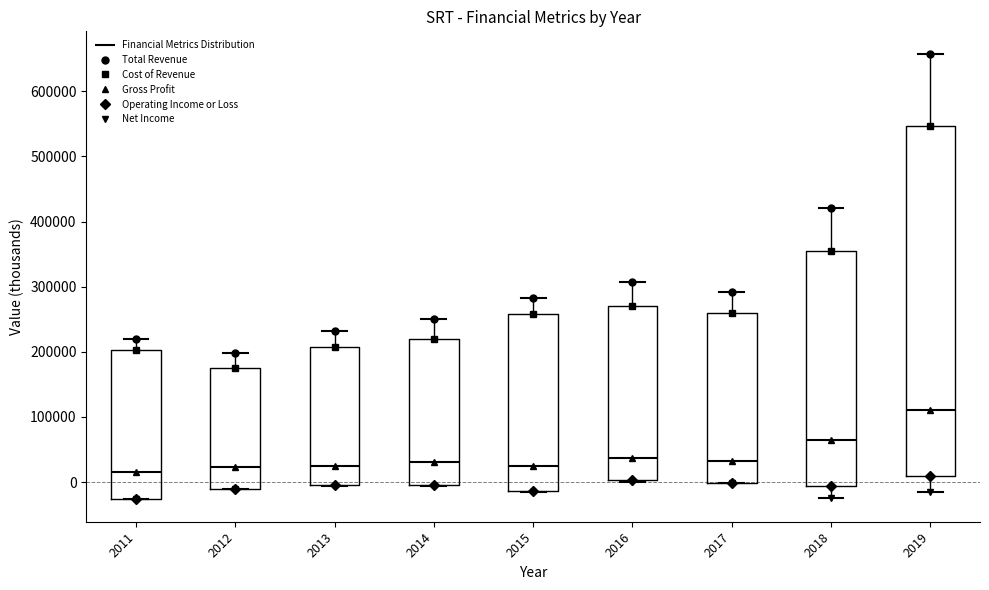

Reading left to right, transcribe this box plot: for each box, give where its median line is, the range the box spans, and where its two whiskers end, as read against the y-axis. The values are not printed on the chart, so give them approximately, as read against the axis.

2011: median 20000, box -30000 to 200000, whiskers -30000 to 220000
2012: median 20000, box -10000 to 180000, whiskers -10000 to 200000
2013: median 20000, box 0 to 210000, whiskers -10000 to 230000
2014: median 30000, box 0 to 220000, whiskers -10000 to 250000
2015: median 20000, box -10000 to 260000, whiskers -20000 to 280000
2016: median 40000, box 0 to 270000, whiskers 0 to 310000
2017: median 30000, box 0 to 260000, whiskers 0 to 290000
2018: median 60000, box -10000 to 360000, whiskers -20000 to 420000
2019: median 110000, box 10000 to 550000, whiskers -10000 to 660000